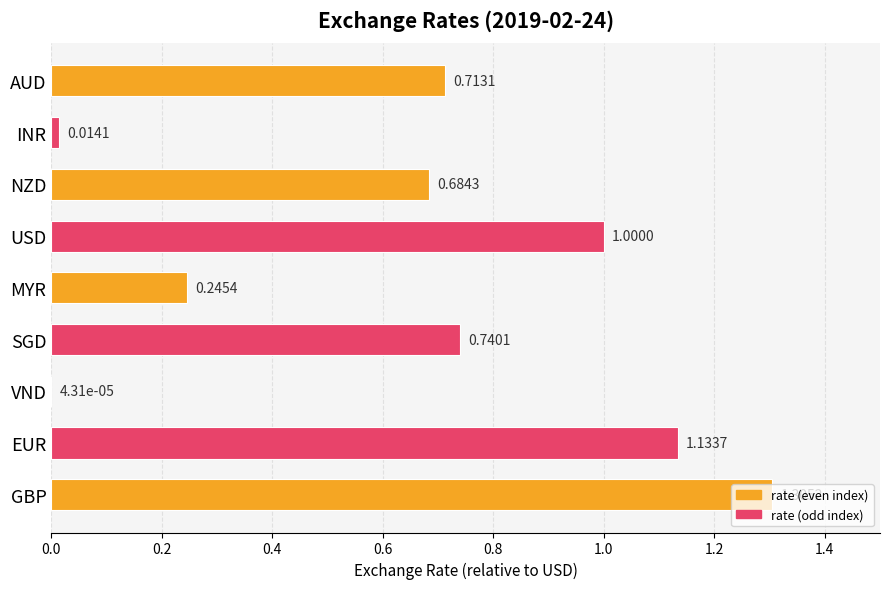

At which label is the value closest to 0?

VND